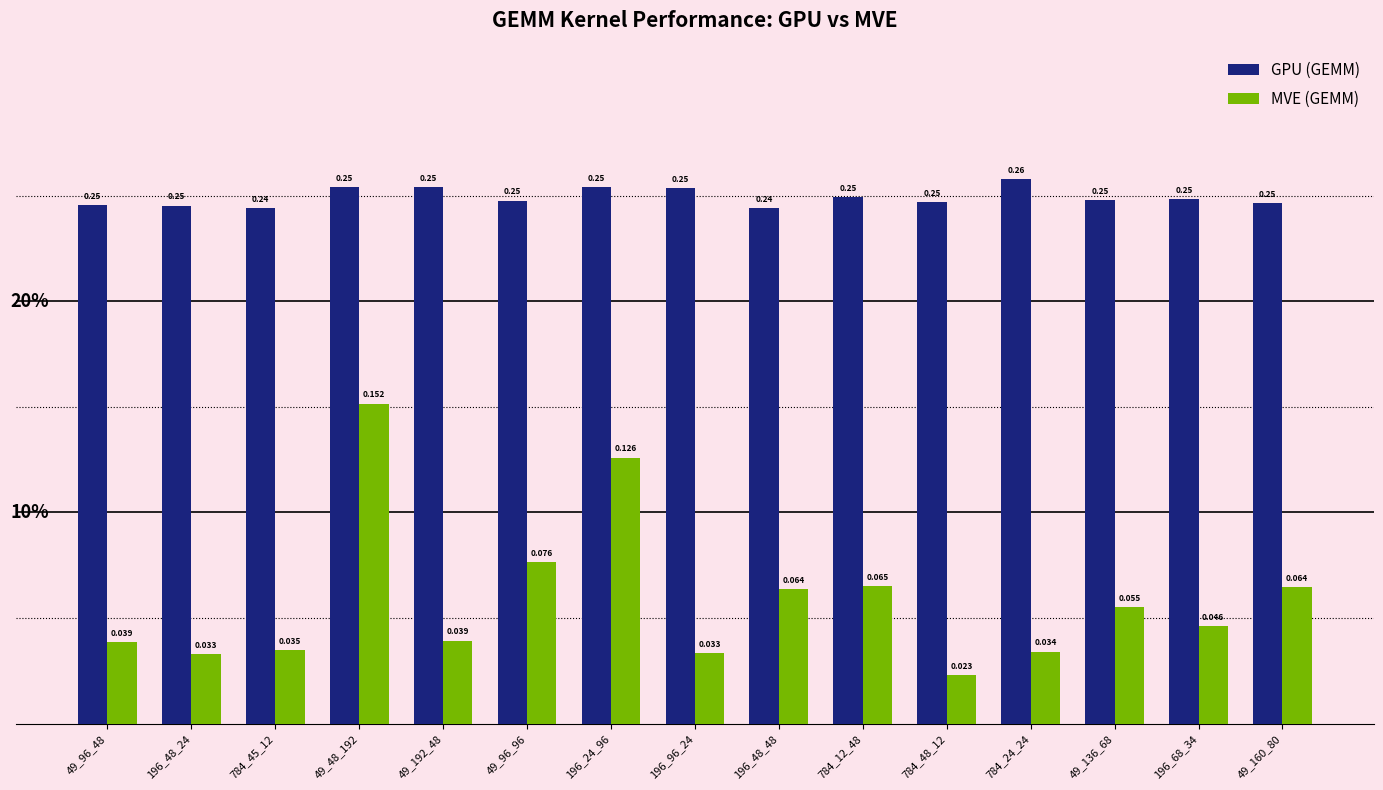

At which category is the sum across all series the highest?

49_48_192